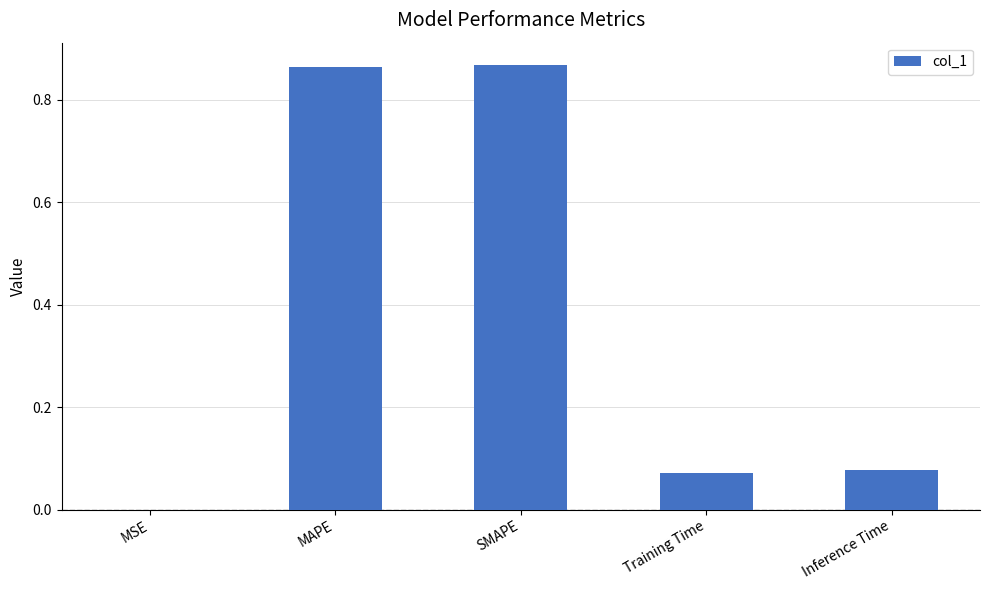

Count the number of data series in this chart.

1